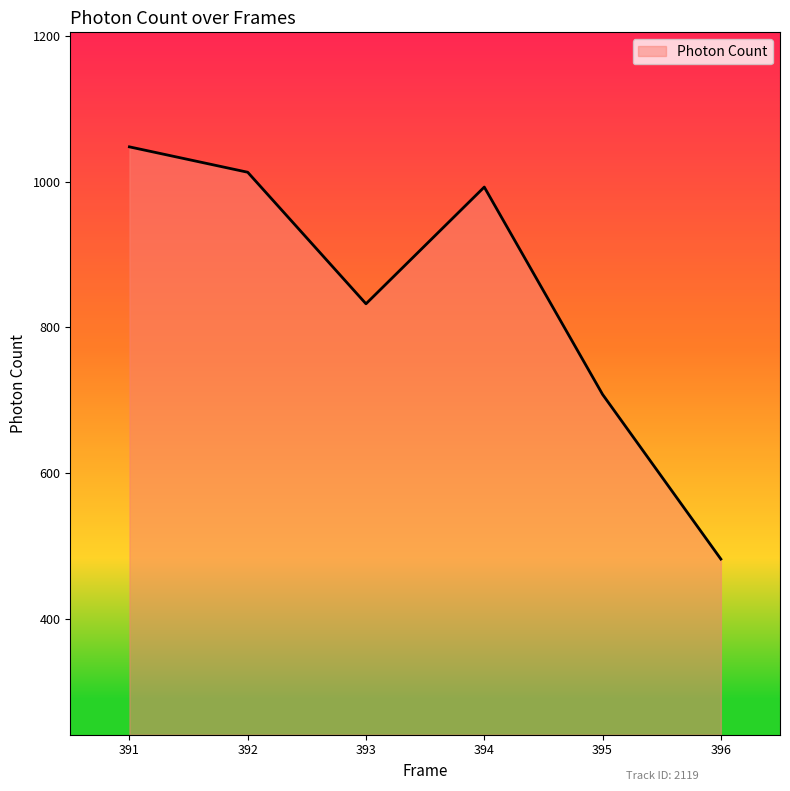

What is the difference between the second highest and second lowest values?

304.9